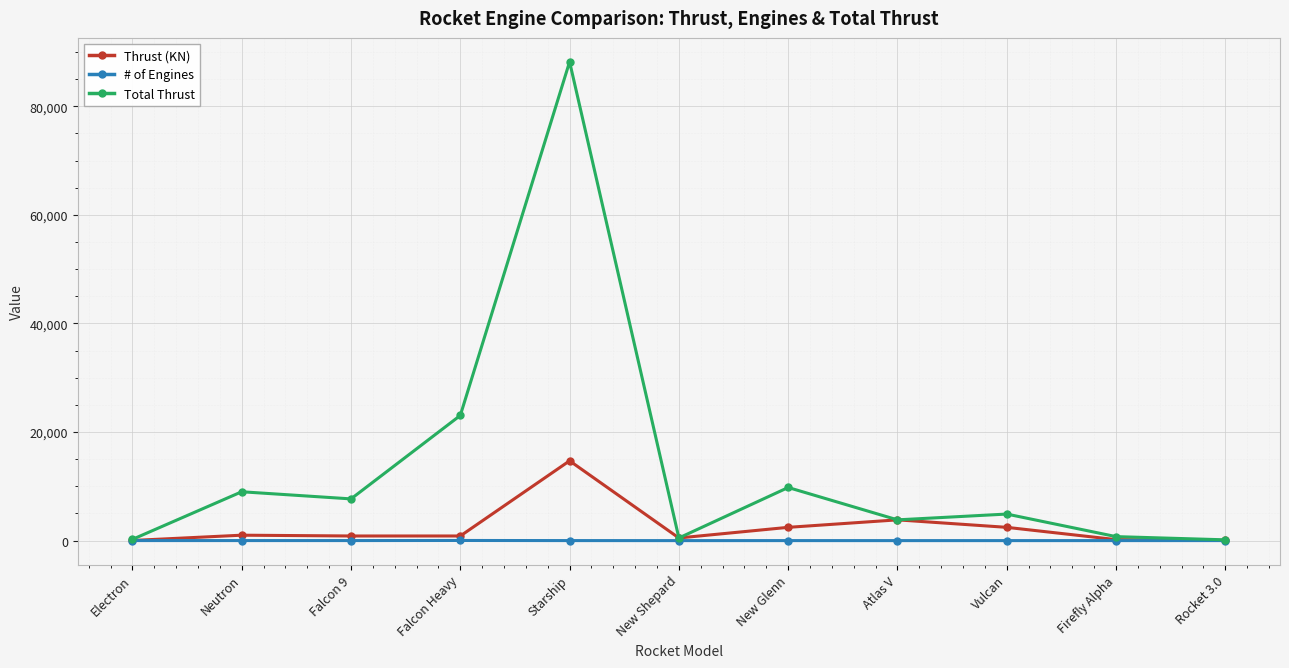

What position from the left is Electron?

1